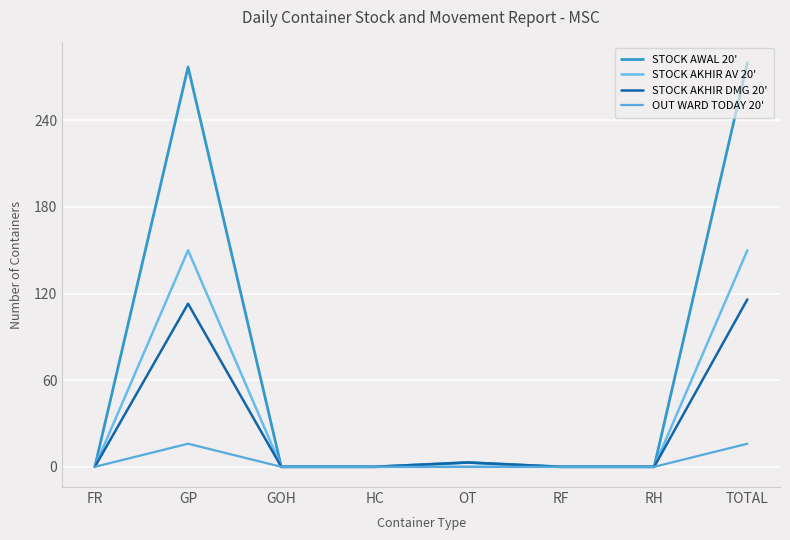

The value of STOCK AWAL 20' at TOTAL is 280. True or false?

True